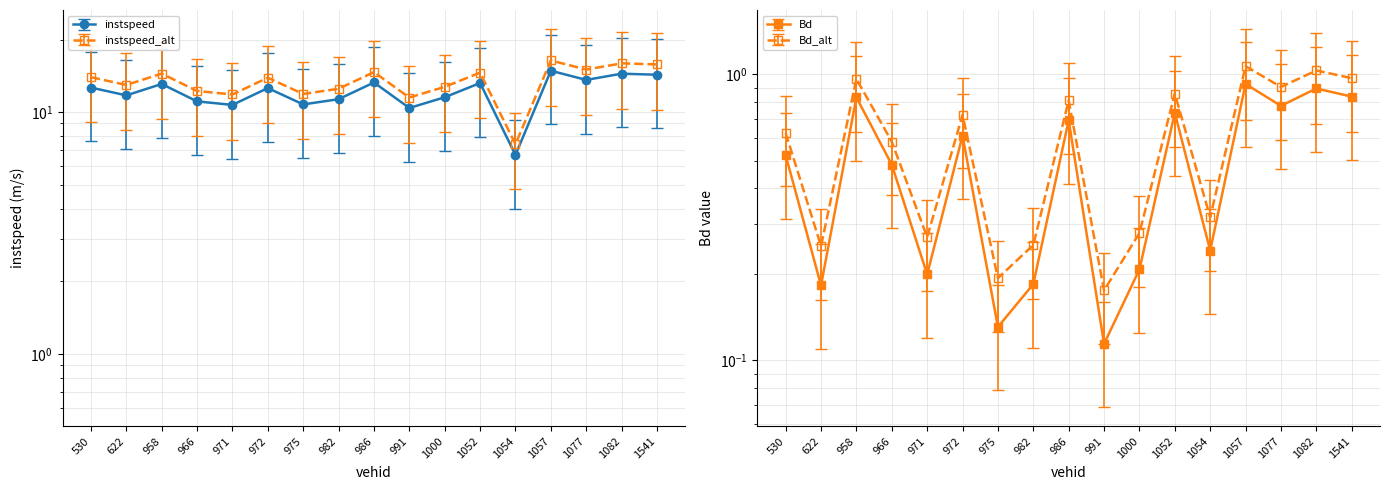

Is the value of instspeed at 982.0 greater than the value of Bd at 991.0?

Yes